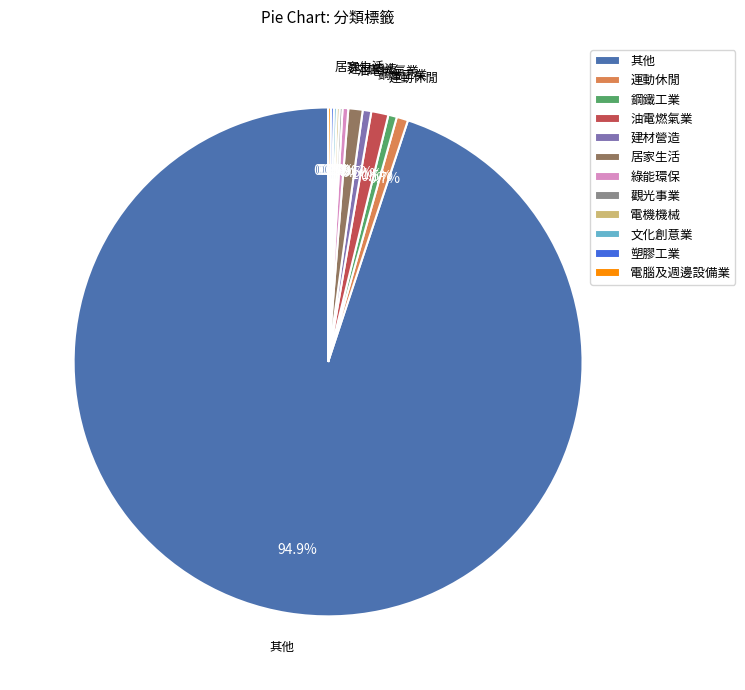

Which category has the biggest portion of the pie?

其他